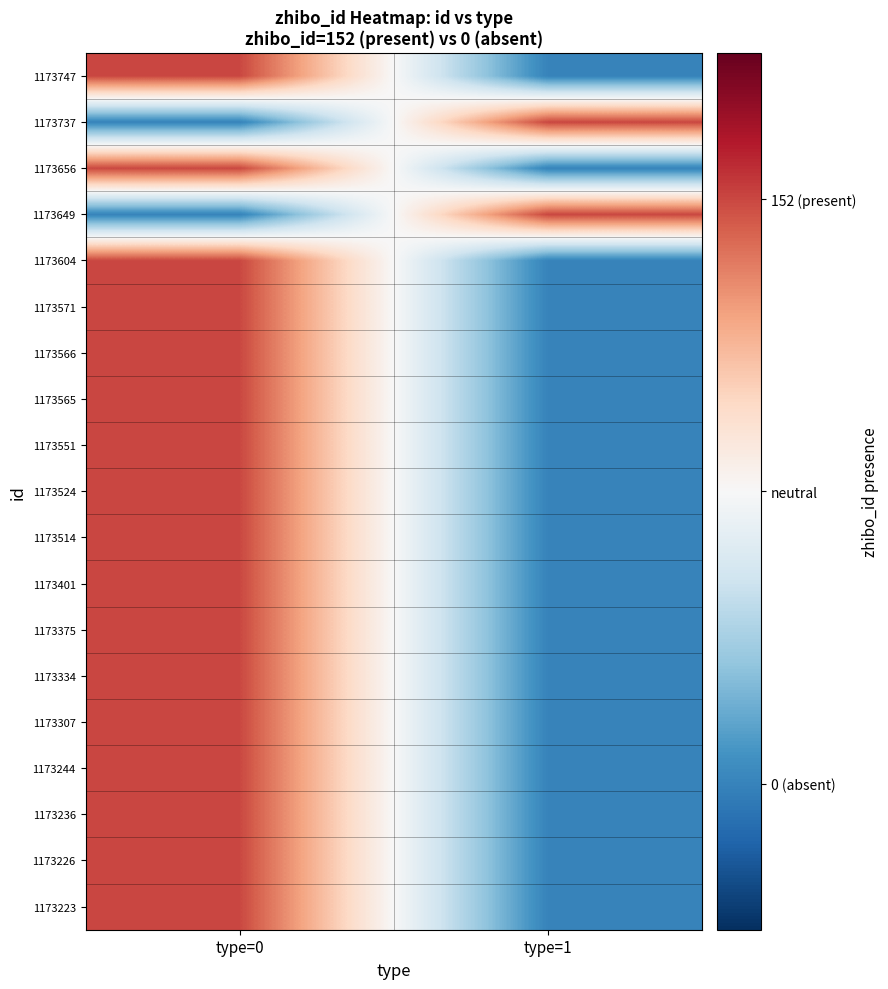

What is the greatest value displayed?

1